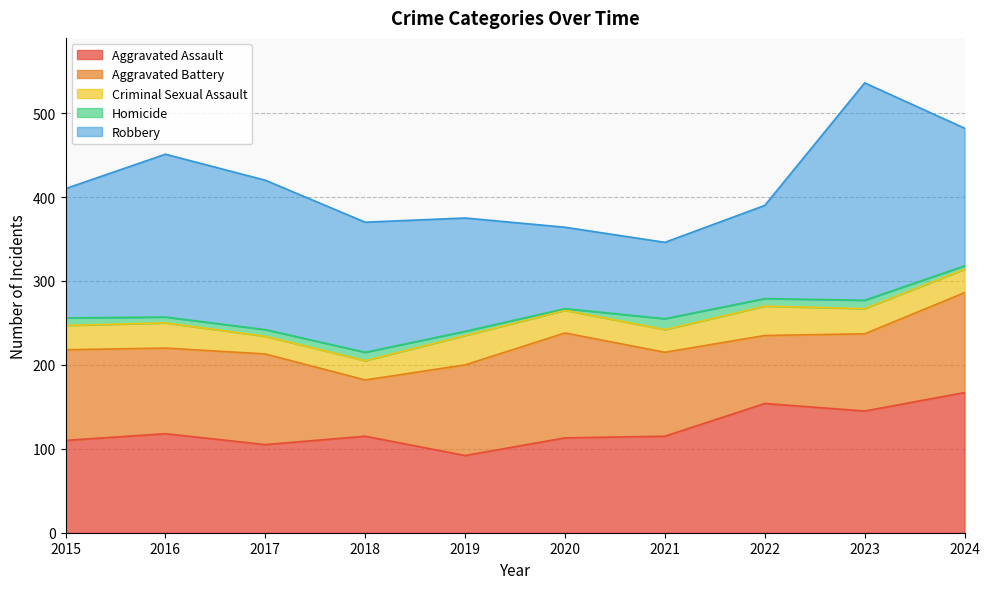

What is the smallest value displayed?

2